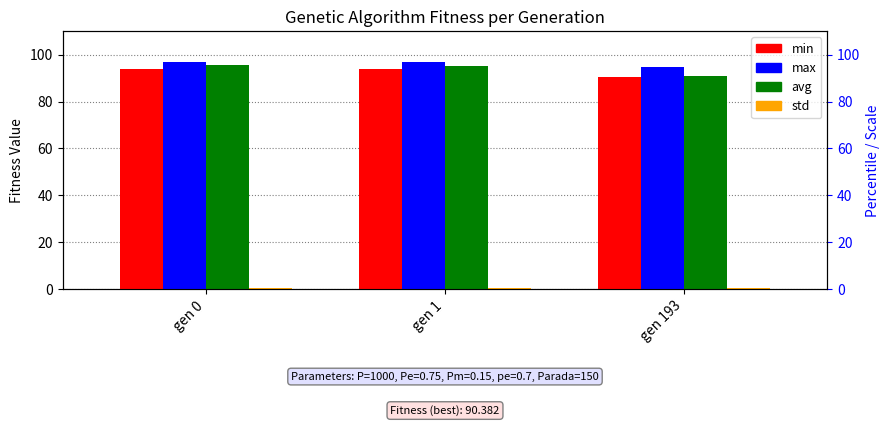

What is the total value across all series at gen 1?

286.4